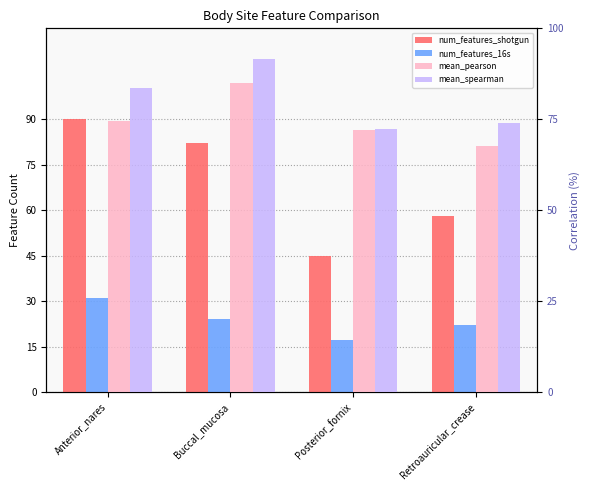

Is the value of num_features_shotgun at Buccal_mucosa greater than the value of mean_pearson at Buccal_mucosa?

No